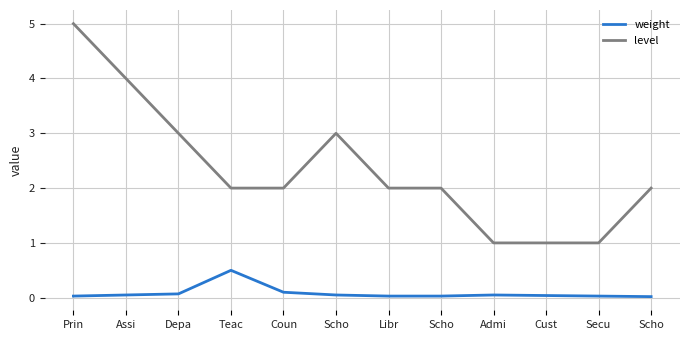

Between Assi and Prin, which is larger?

Assi